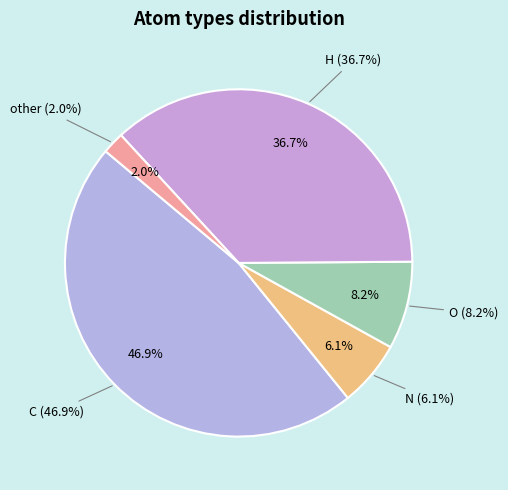

What percentage is the H slice, to the nearest percent?

37%